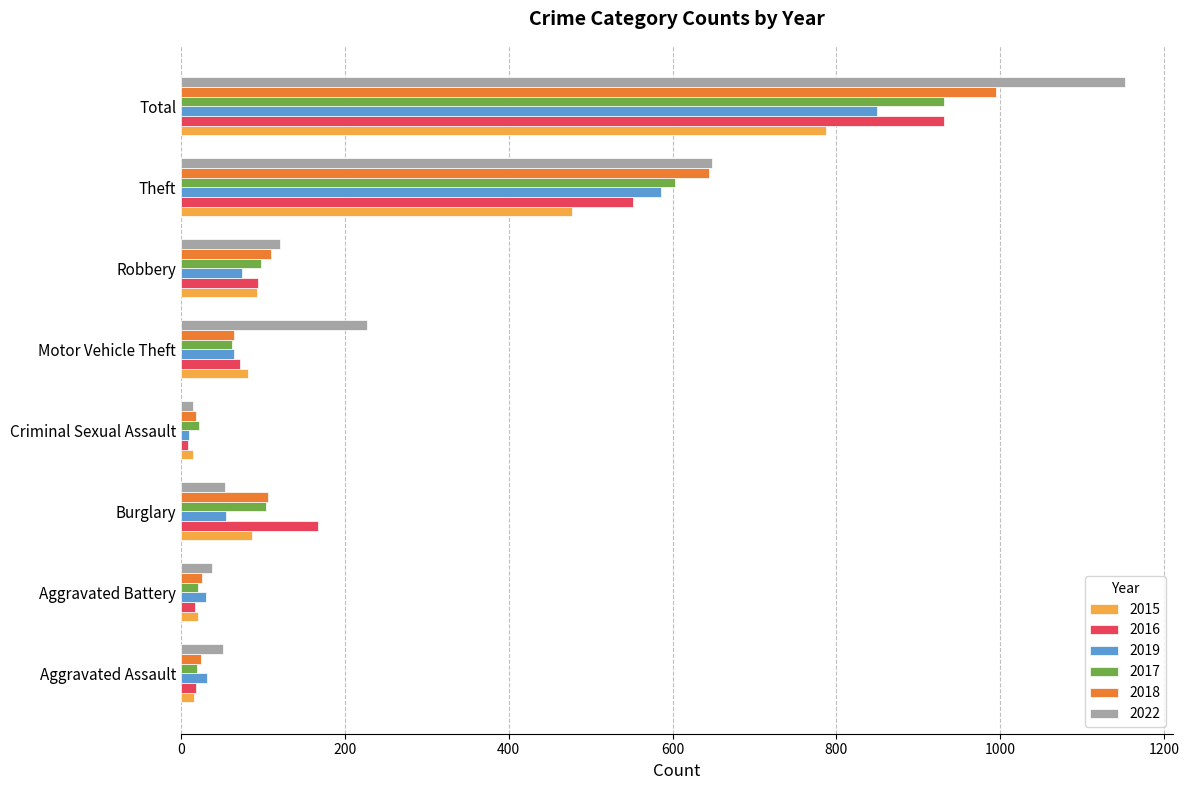

Which category has the highest value across all series?

Total